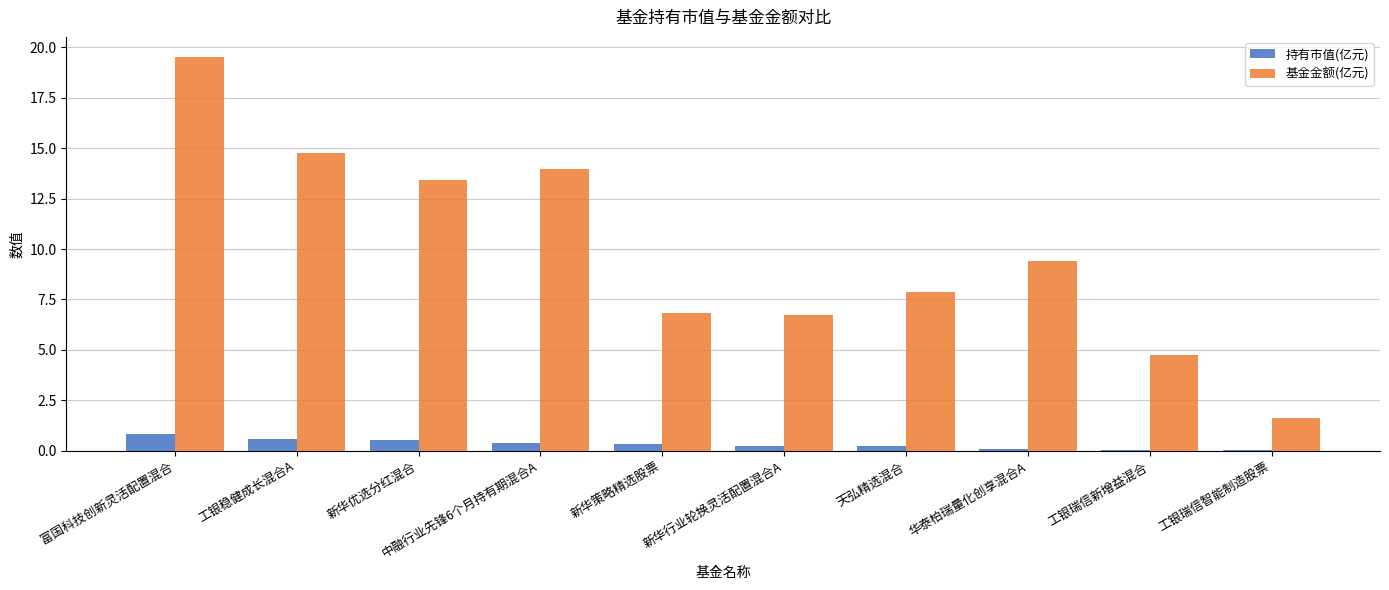

At which category does the chart reach its peak across all series?

富国科技创新灵活配置混合